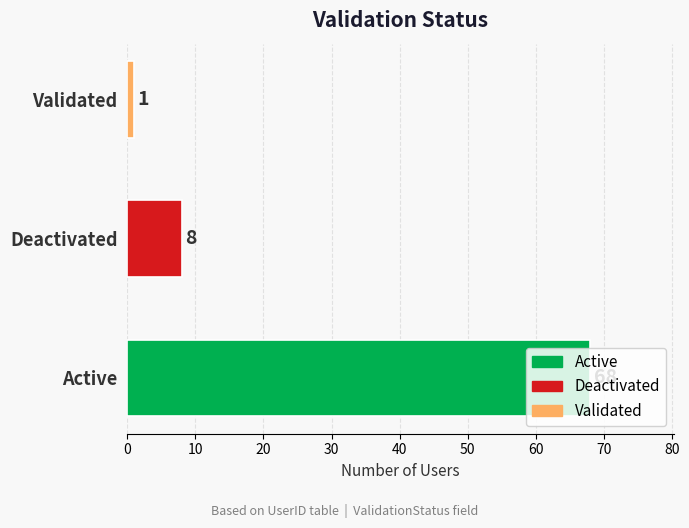

How many values are between 1 and 68?

3